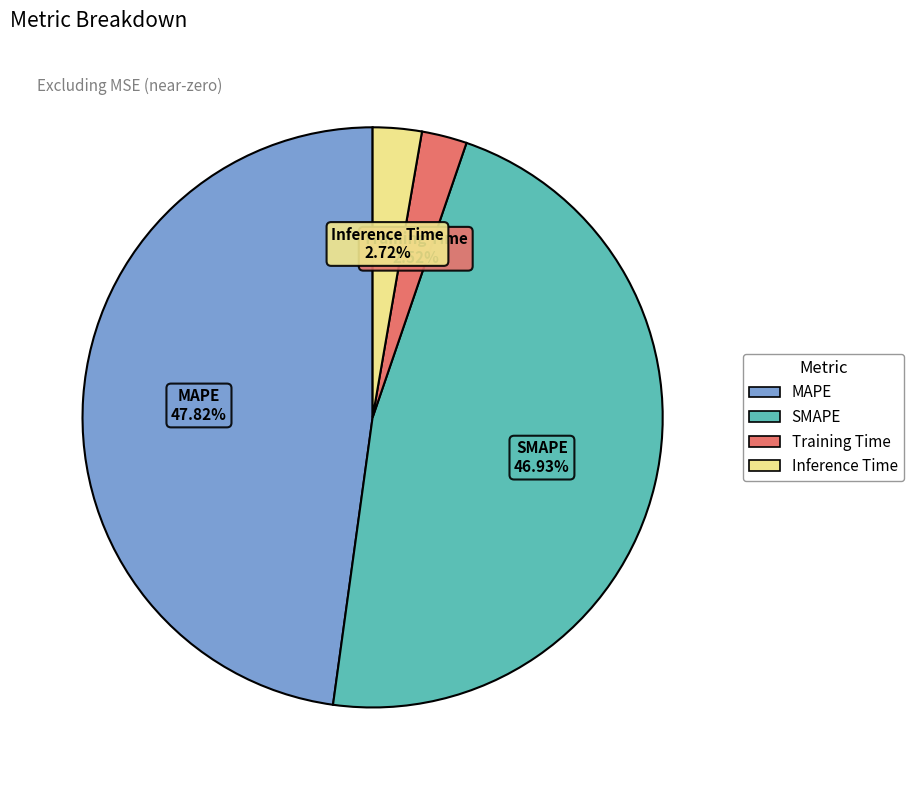

To the nearest percent, what is the difference between the Inference Time and SMAPE slice percentages?

44%